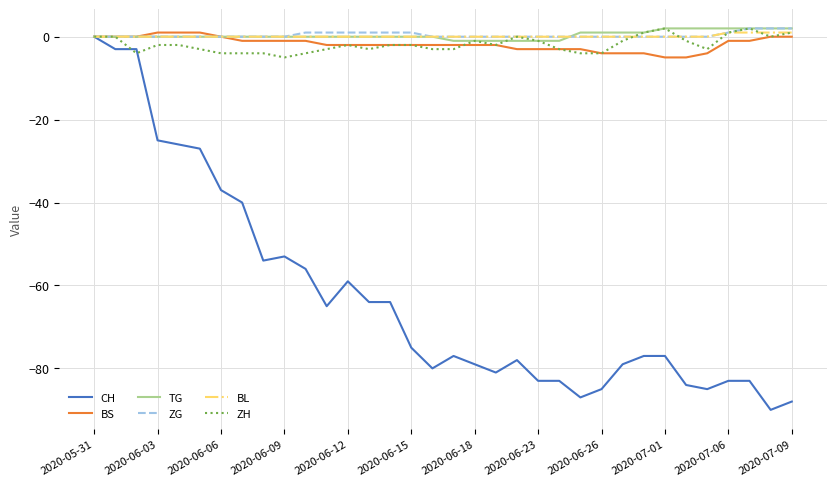

Is this an area chart (filled region under the line)?

No